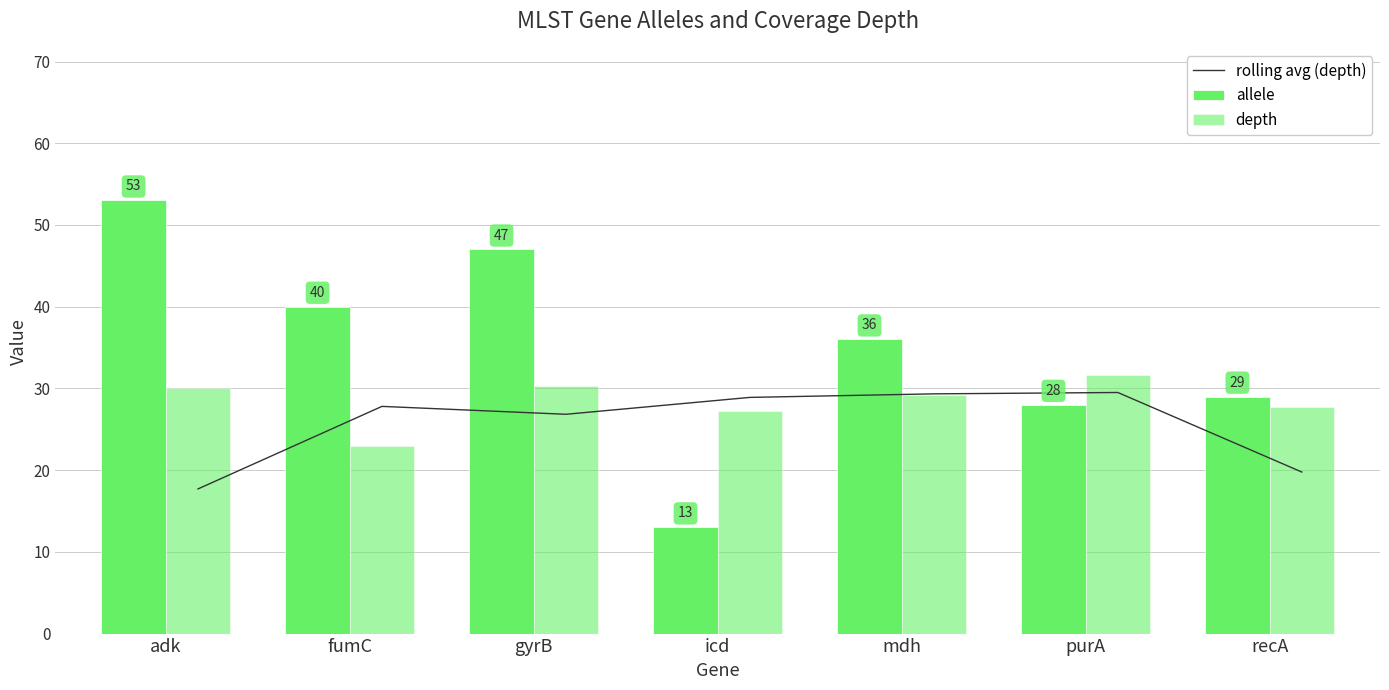

True or false: rolling avg (depth) has a value of 47.3 at gyrB.

False